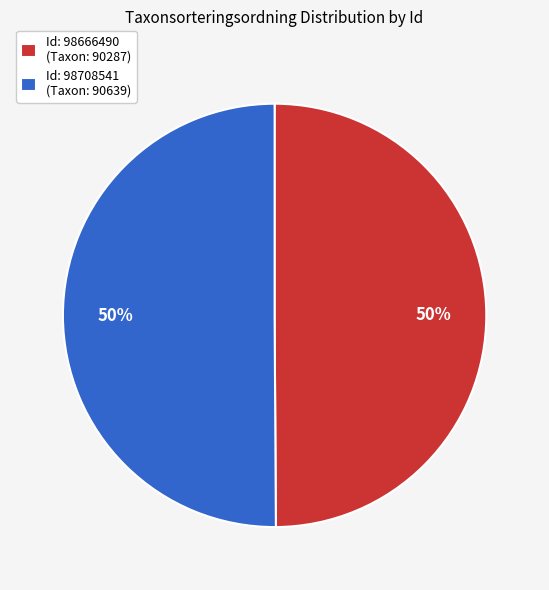

Count the number of slices in the pie.

2